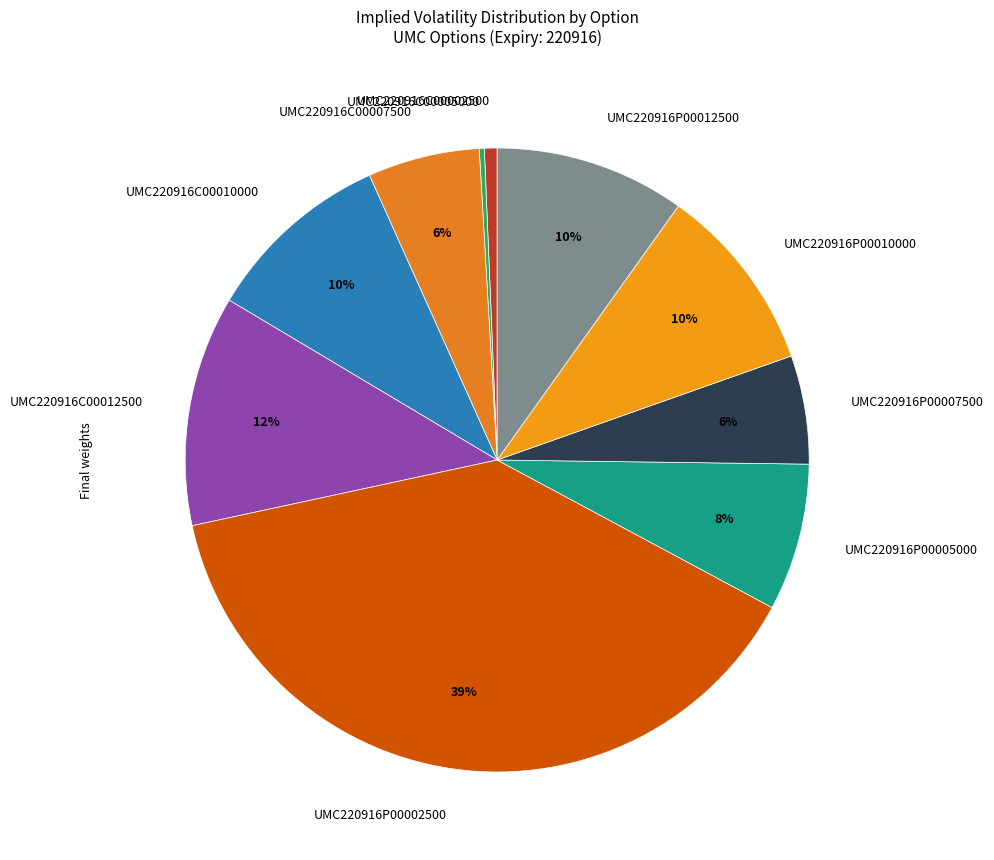

Is there any slice that represents more than half of the pie?

No